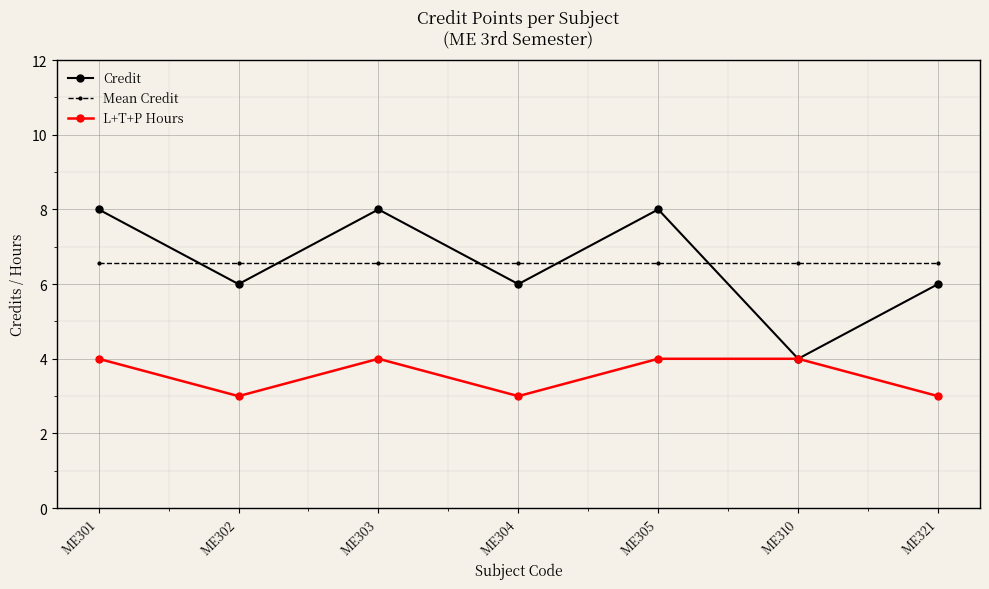

True or false: Mean Credit and Credit intersect in this chart.

True